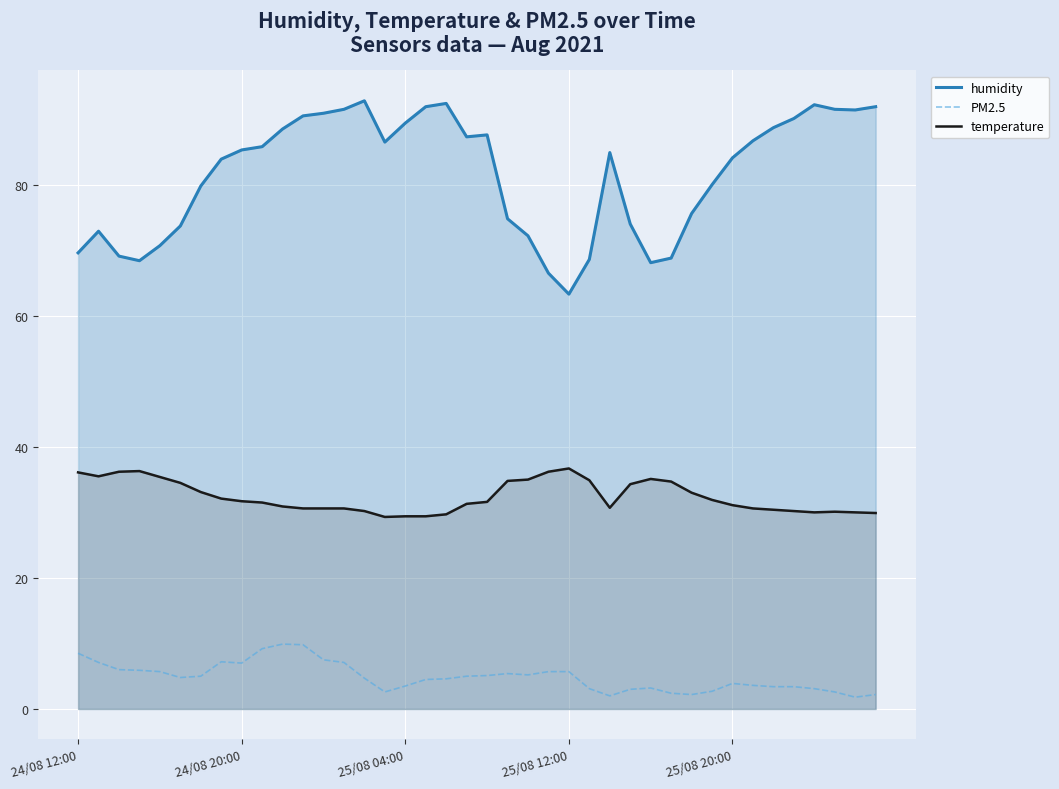

Where is PM2.5 nearest to the value 5?

6